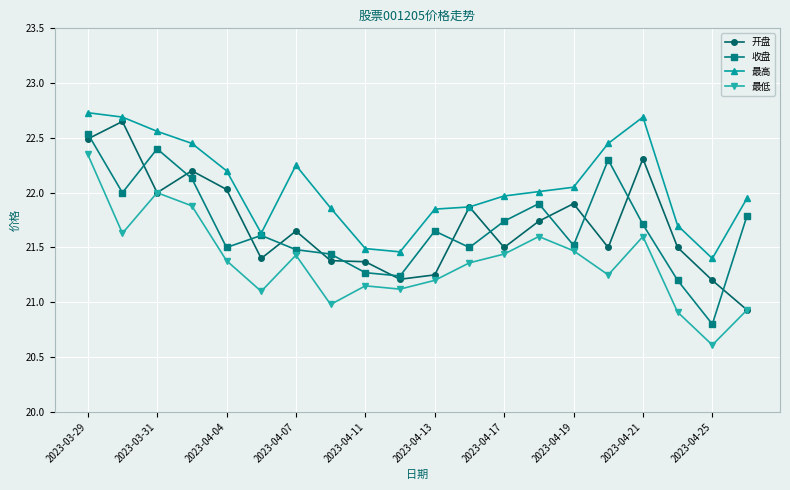

How many data points in 开盘 are less than 21?

1